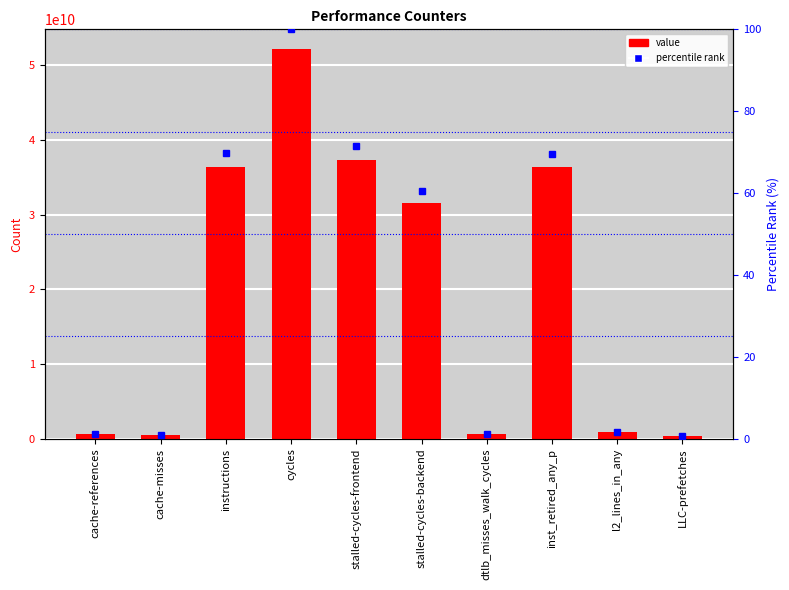

At which category is the sum across all series the highest?

cycles